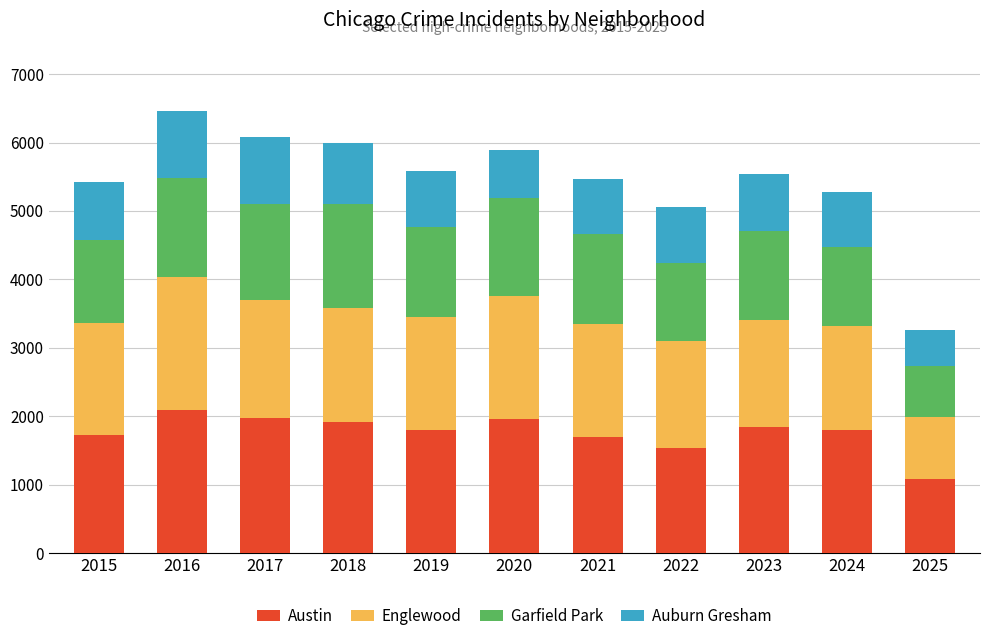

What is the difference between the maximum and minimum values in the Austin series?

998